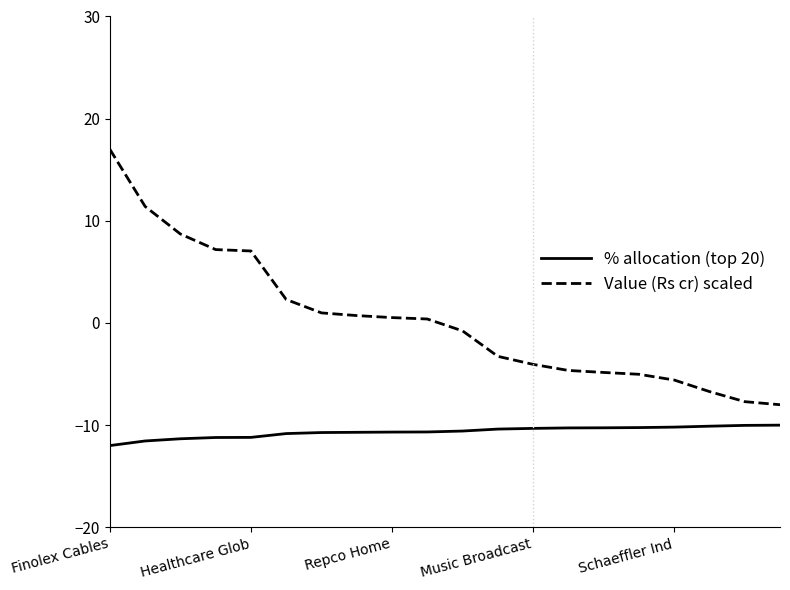

What is the average value of the Value (Rs cr) scaled series?

0.3